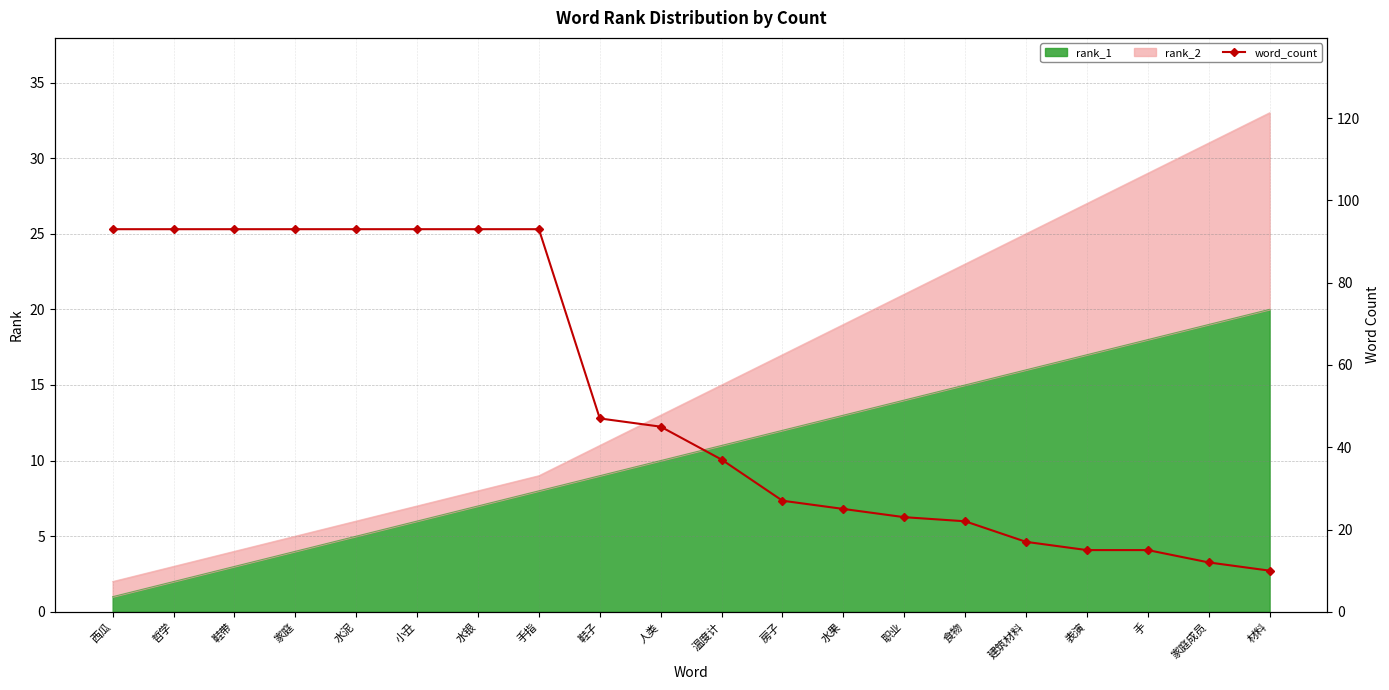

True or false: the data has more than 1 interior local peaks.

False